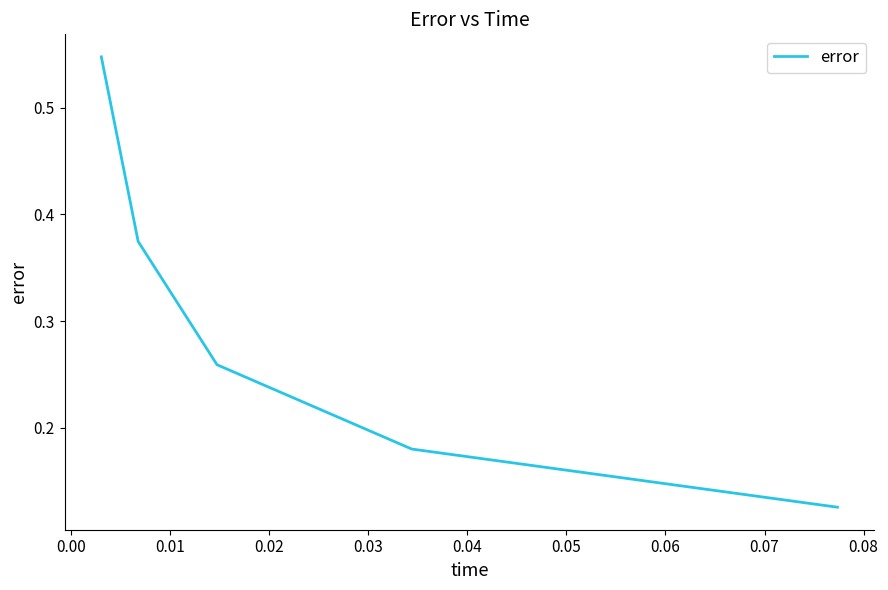

True or false: there are more than 2 points higher than both neighbors.

False